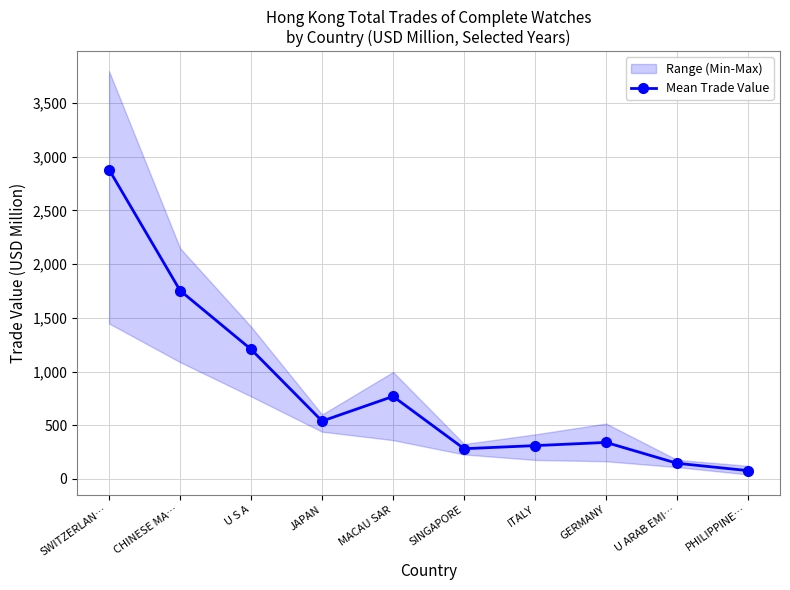

What is the approximate value at U ARAB EMI…?

145.4